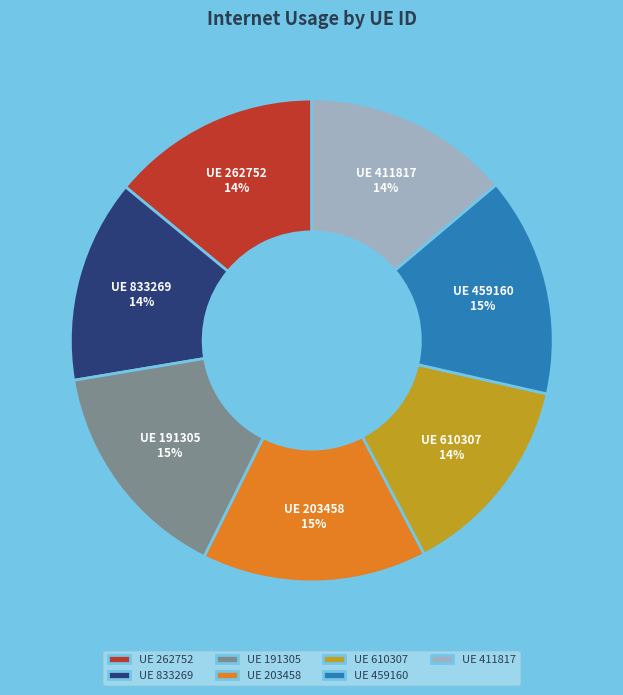

To the nearest percent, what percentage of the pie is UE 411817?

14%